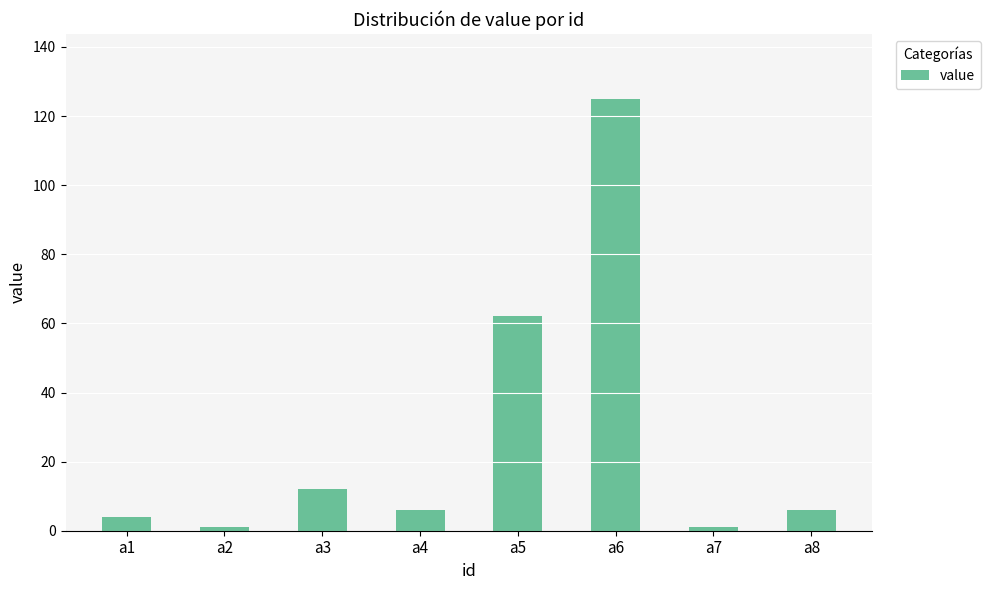

Are the bars horizontal?

No